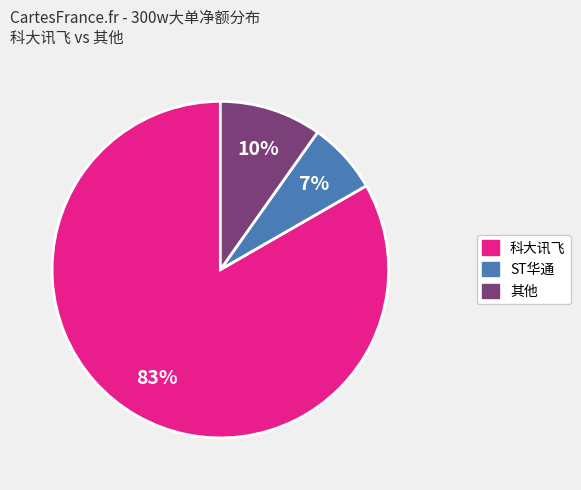

How many slices are in this pie chart?

3